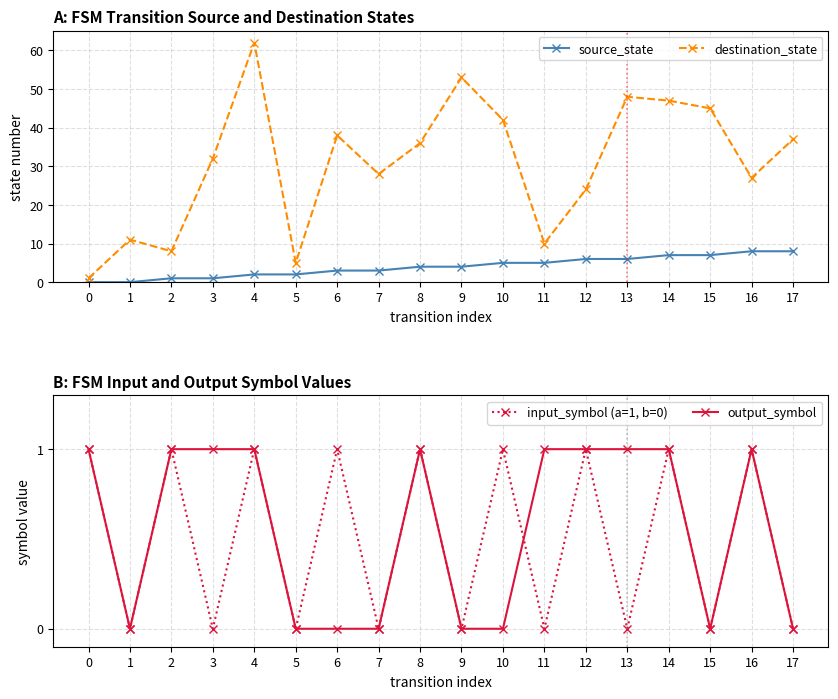

The value of input_symbol (a=1, b=0) at 5 is 0. True or false?

True